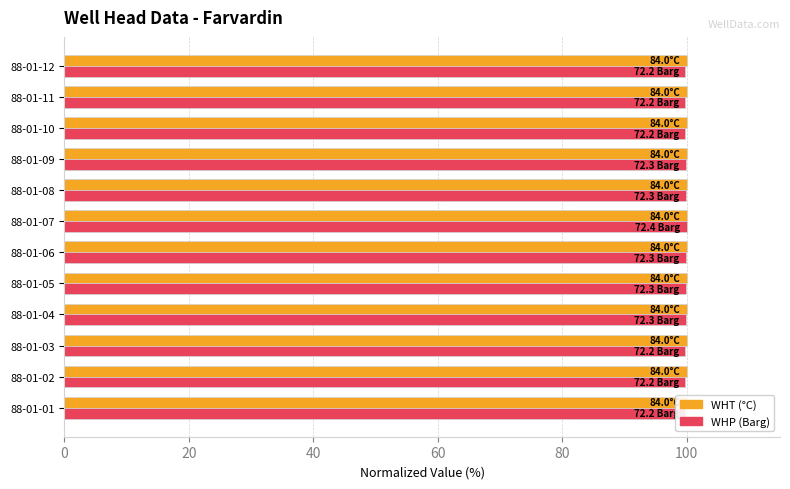

Does the chart contain stacked bars?

No